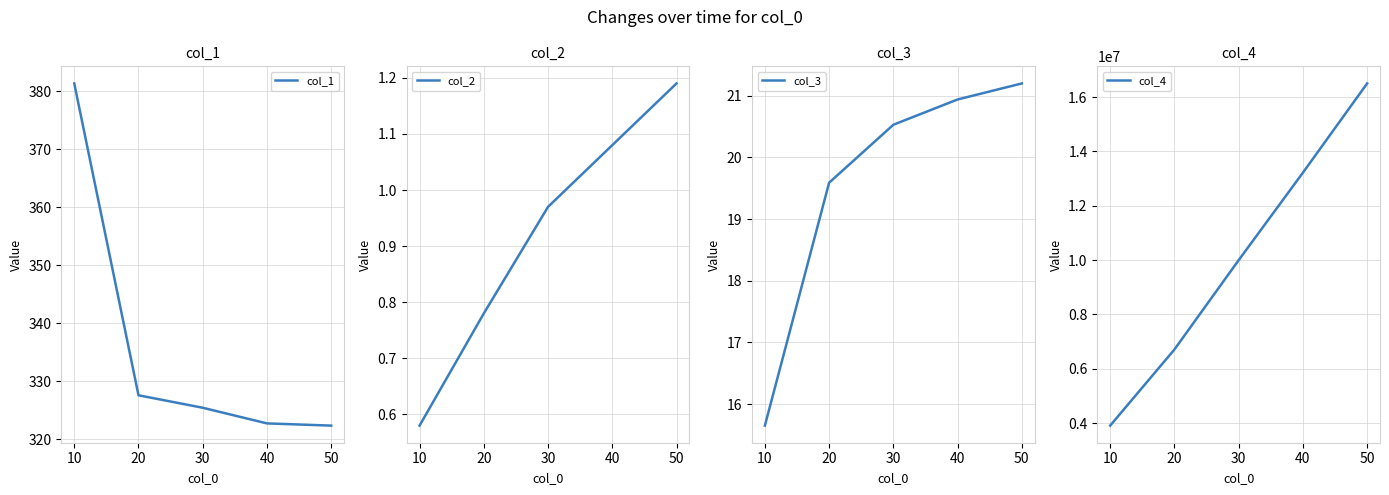

Is it true that col_1 equals 325.4 at 30?

True